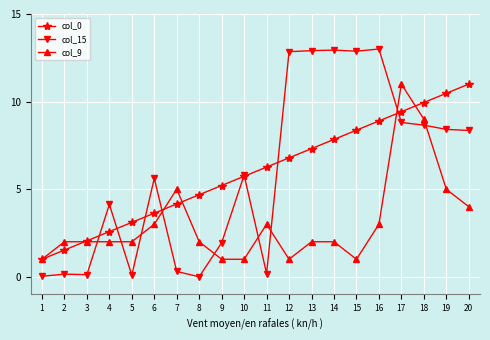

Which series has the widest spread of values?

col_15